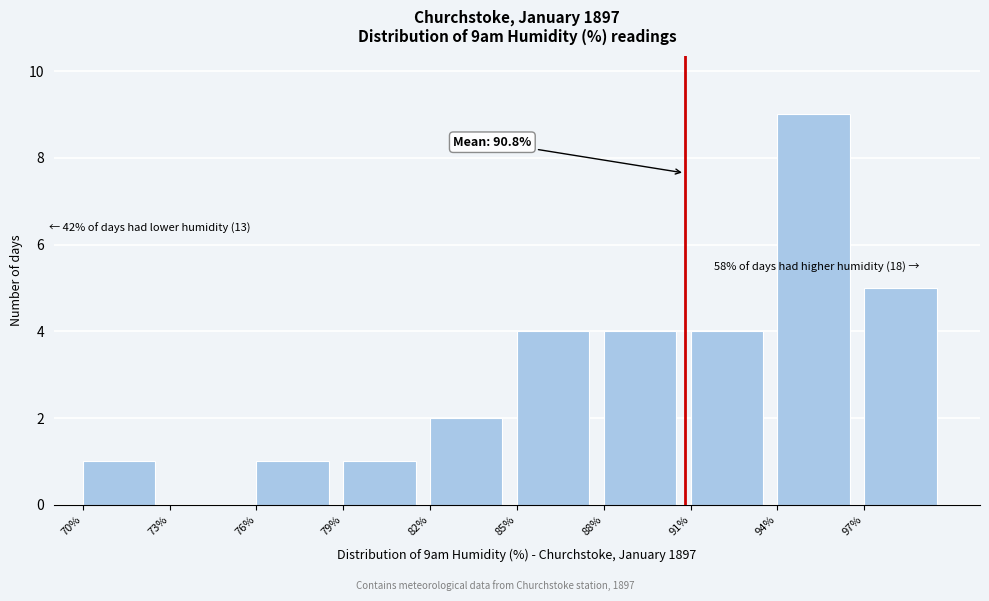

Over which range of the x-axis is the bar tallest?

94 to 97